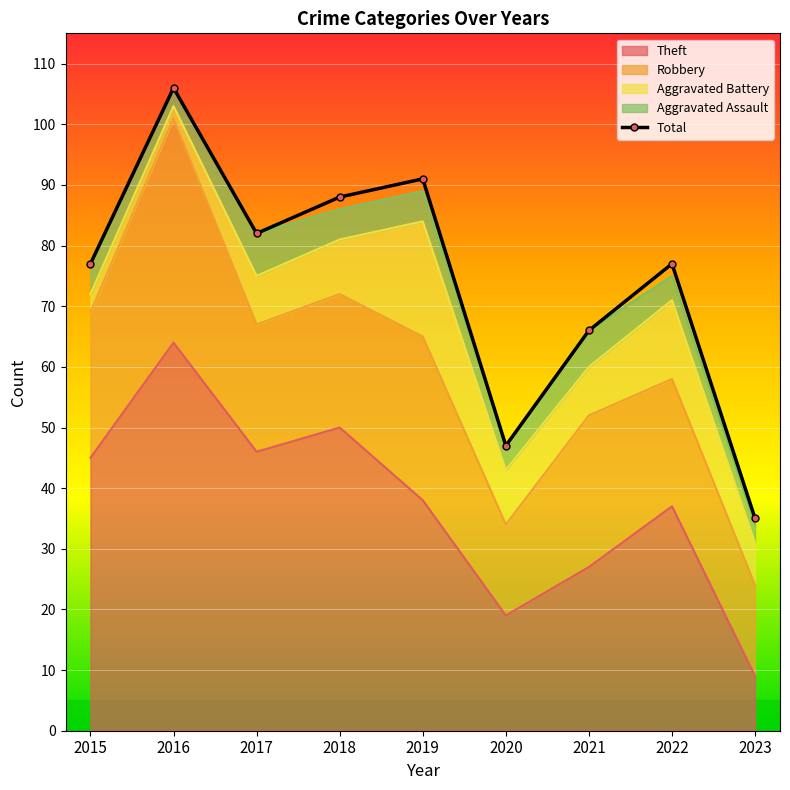

How many interior local peaks (higher than both neighbors) does the data have?

3